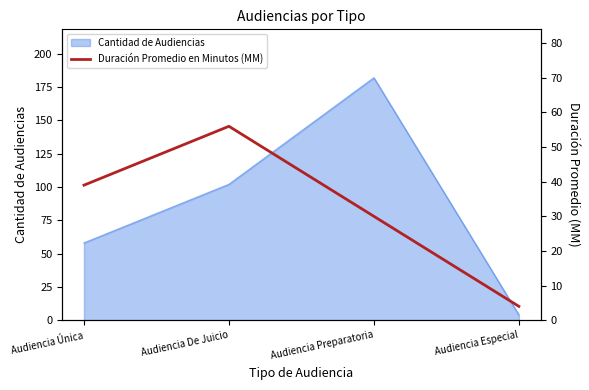

How many values exceed 39?

1